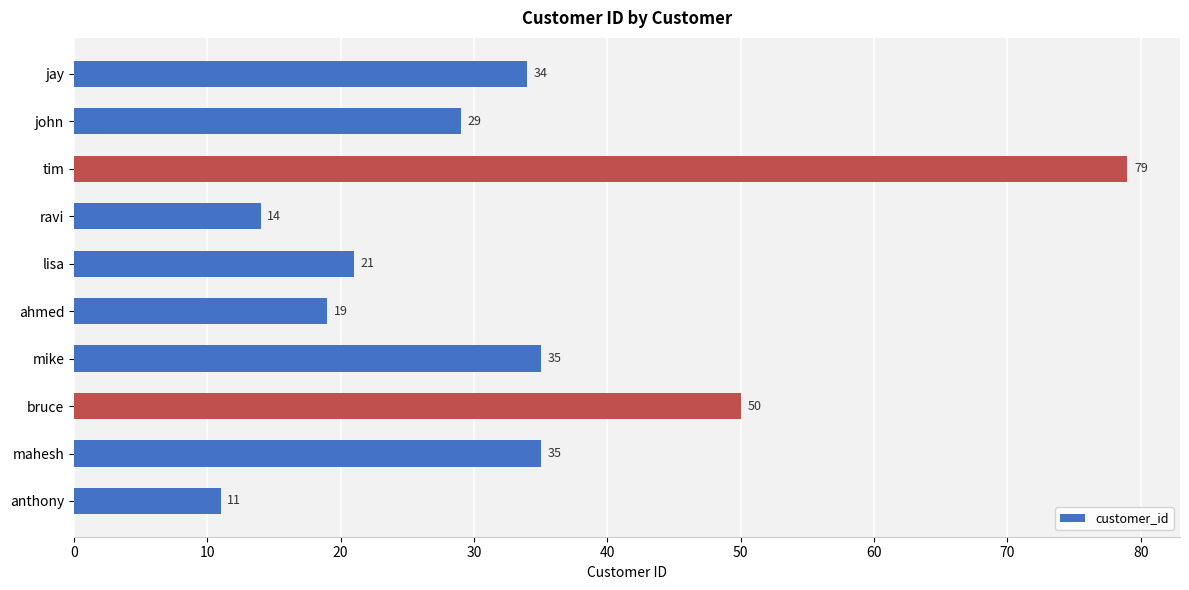

What is the ratio of the value at mike to the value at ravi?

2.5